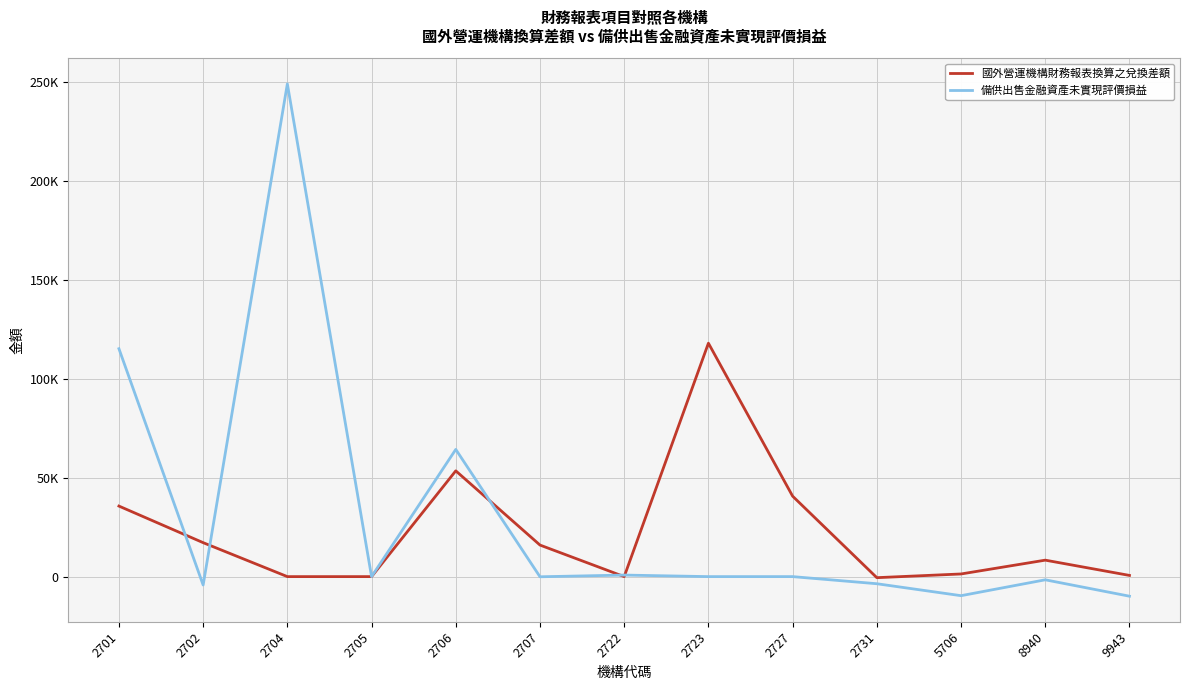

Is this an area chart (filled region under the line)?

No